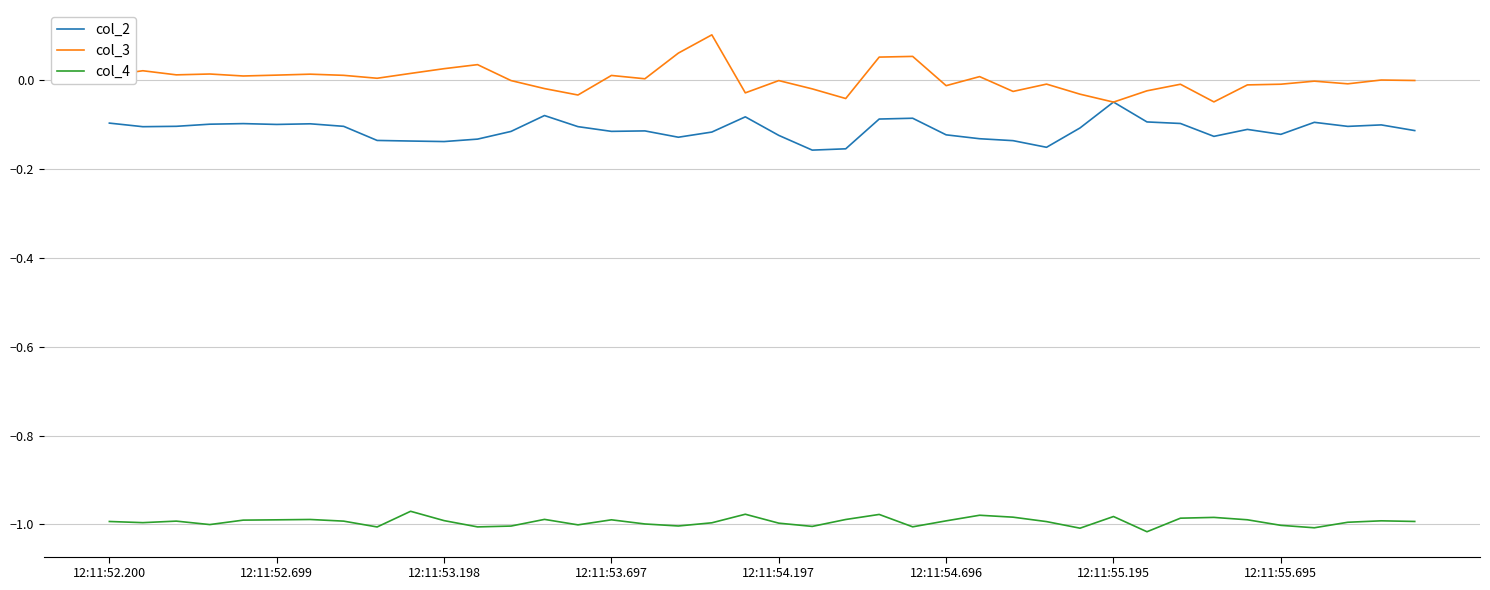

Which series has the largest total across all categories?

col_3